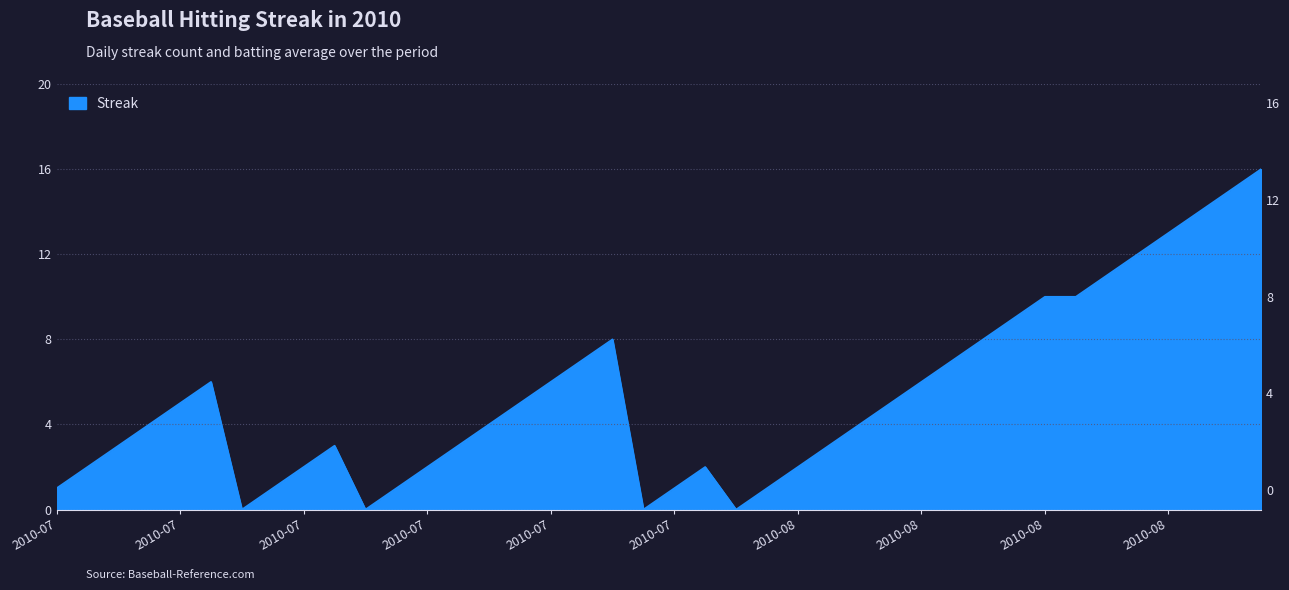

At which category does the chart reach its minimum across all series?

2010-07-16